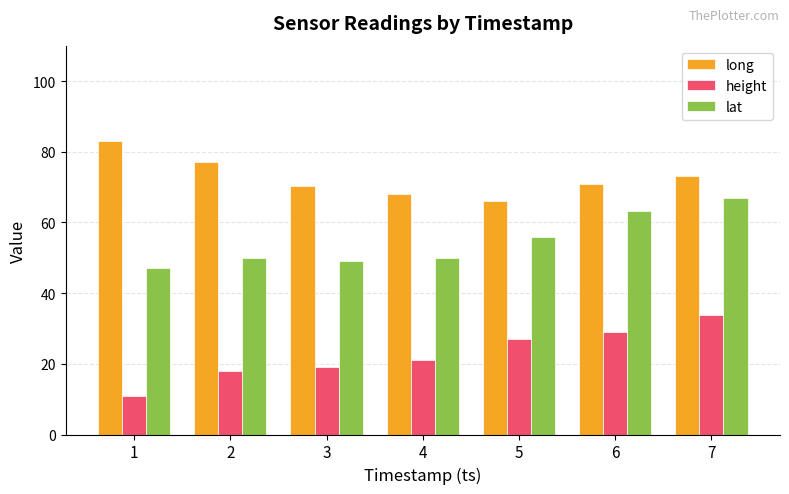

Does the chart contain any negative values?

No